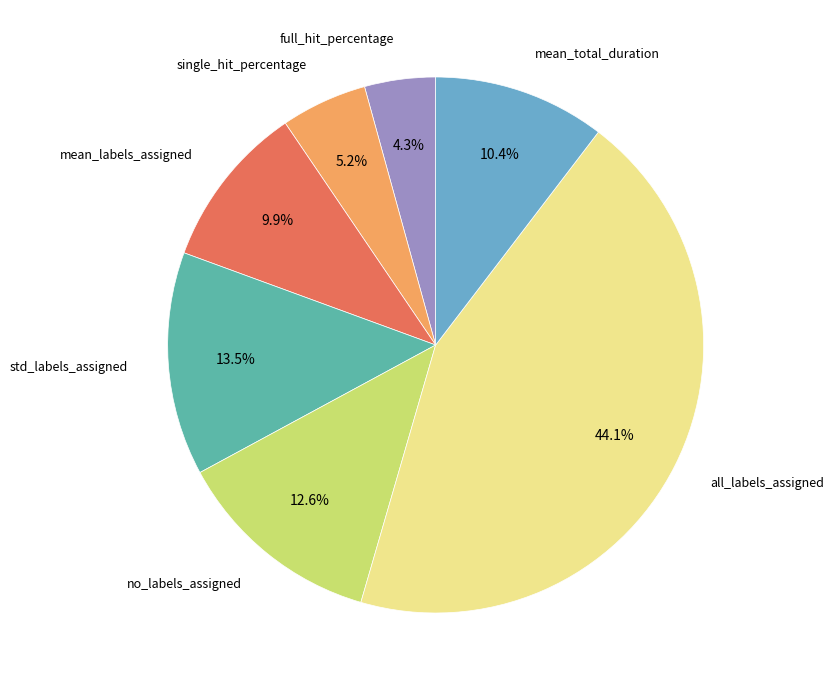

What is the smallest slice in the pie chart?

full_hit_percentage